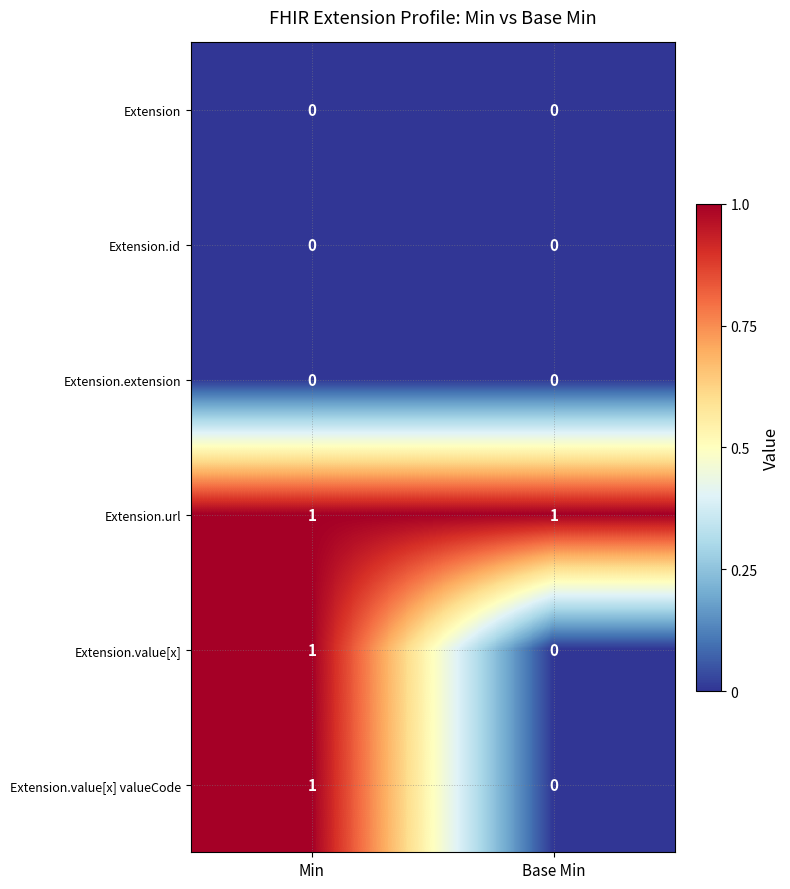

Rank the categories by Extension.value[x] valueCode value from highest to lowest.

Min, Base Min